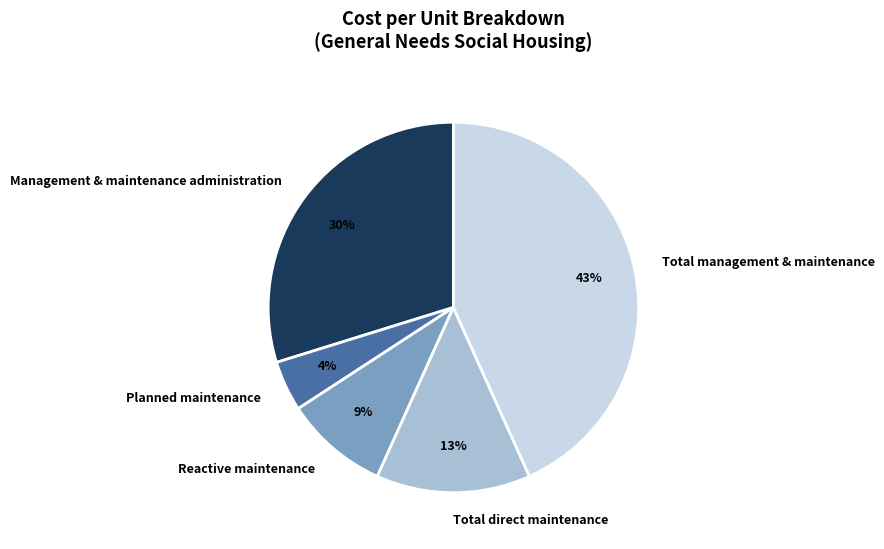

Which category has the biggest portion of the pie?

Total management & maintenance